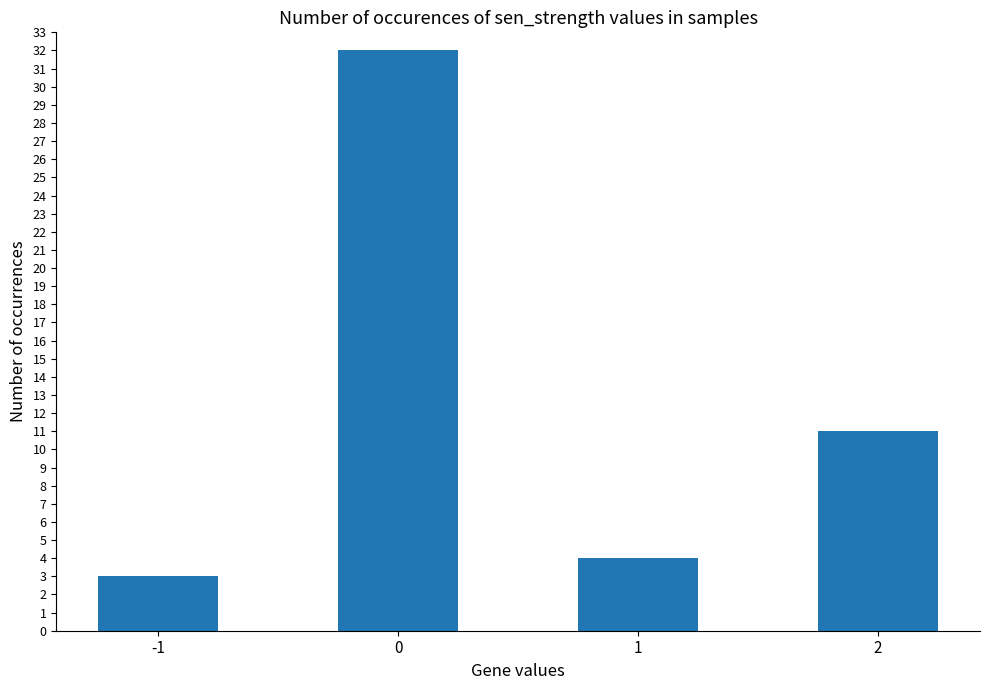

Reading left to right, list all the values displayed in this chart.

-1=3	0=32	1=4	2=11